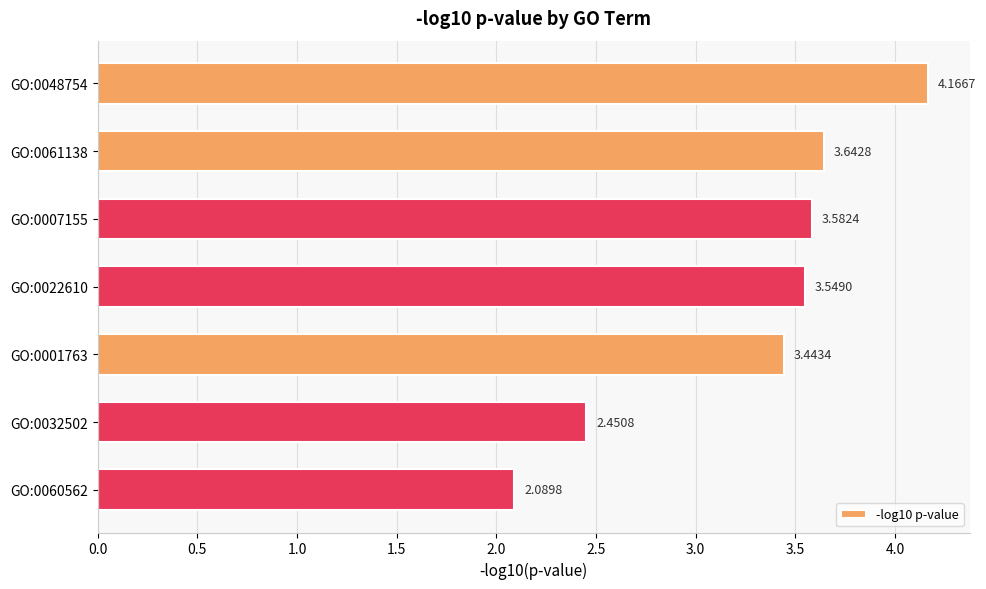

What is the average value?

3.3